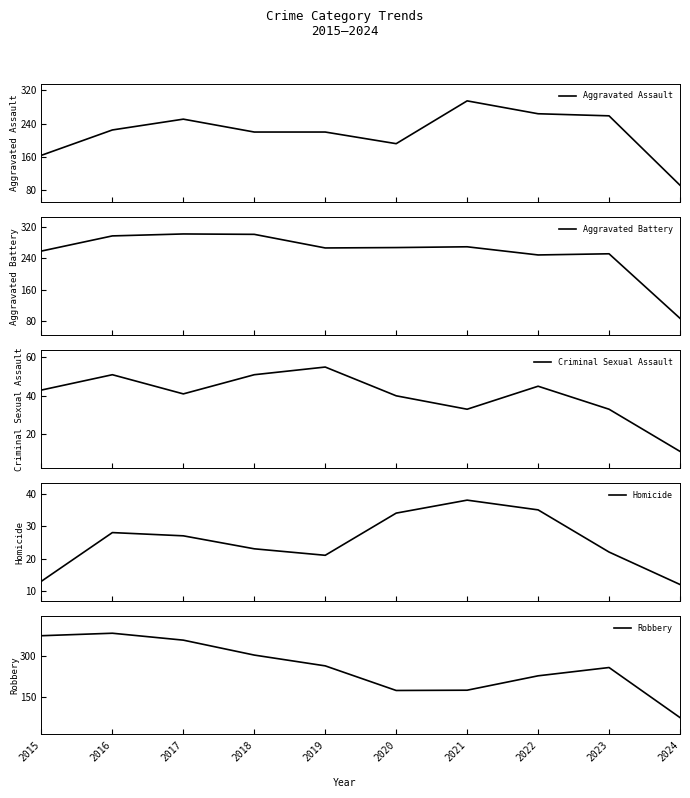

Count the number of data series in this chart.

5